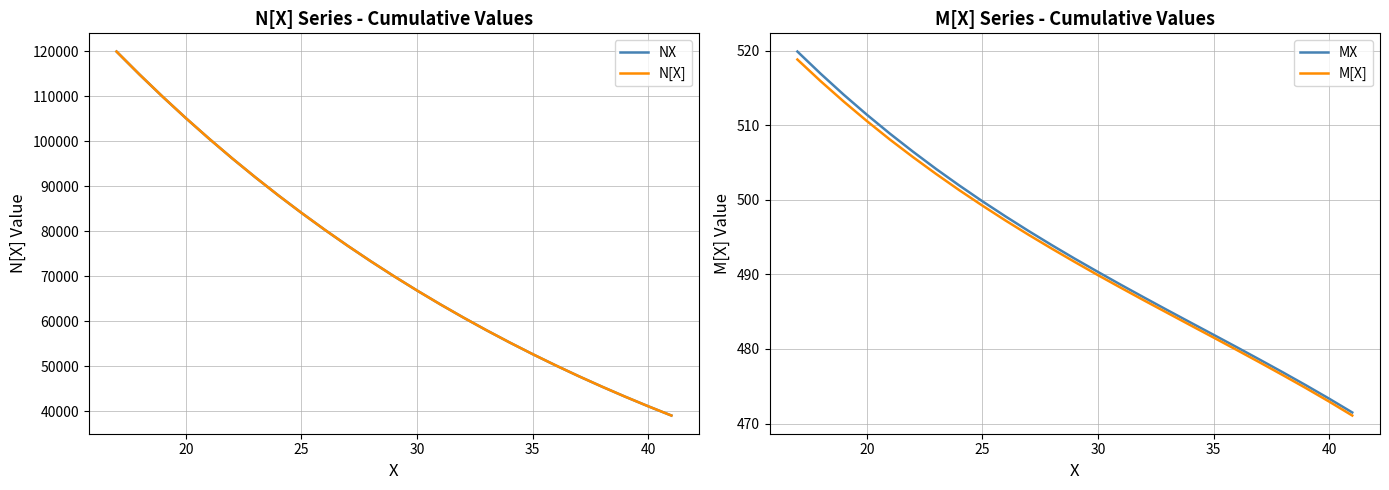

True or false: NX and N[X] cross at least once.

False